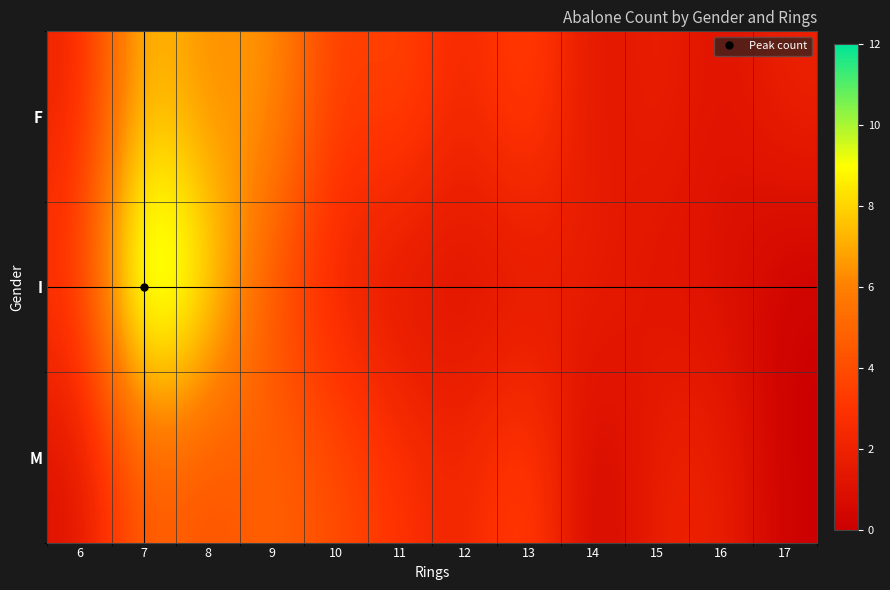

Reading left to right, transcribe all the data shown in this chart.

F: 6=2	7=8	8=6	9=7	10=3	11=4	12=2	13=4	14=1	15=2	16=1	17=2
I: 6=3	7=12	8=9	9=4	10=2	11=1	12=1	13=1	14=2	15=1	16=1	17=0
M: 6=1	7=5	8=4	9=5	10=4	11=3	12=2	13=4	14=0	15=2	16=2	17=0